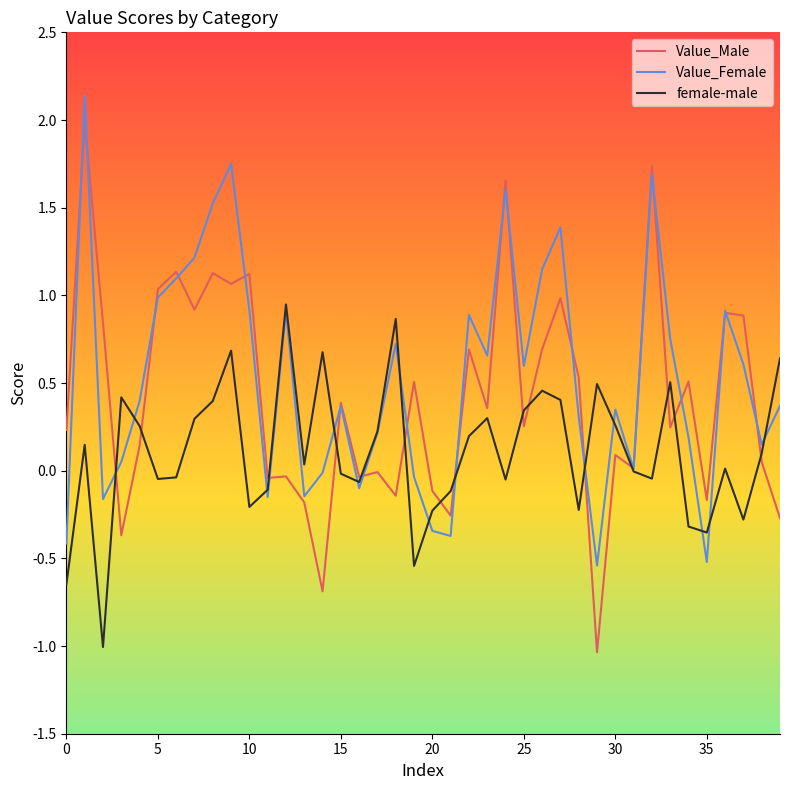

What is the maximum value shown in the chart?

2.1